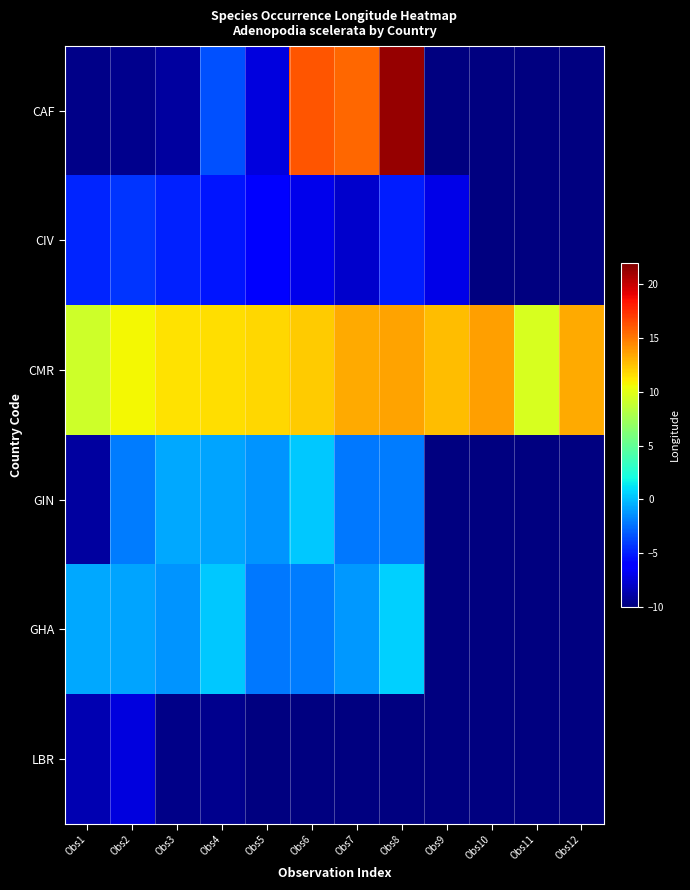

Which category has the lowest value in the CMR series?

Obs1